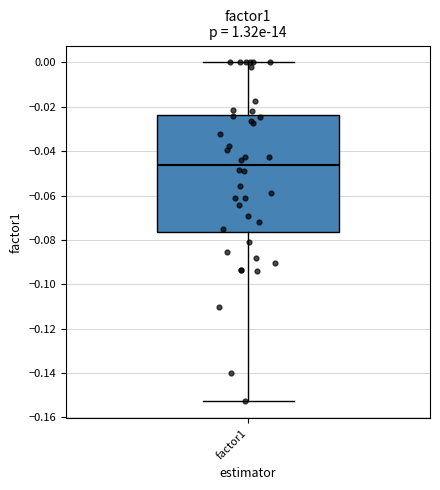

Read this box plot against the y-axis: the position of the median line, the range covered by the box, and the ends of both whiskers. The values are not printed on the chart, so give them approximately, as read against the axis.

median -0.046, box -0.076 to -0.024, whiskers -0.152 to 0.000